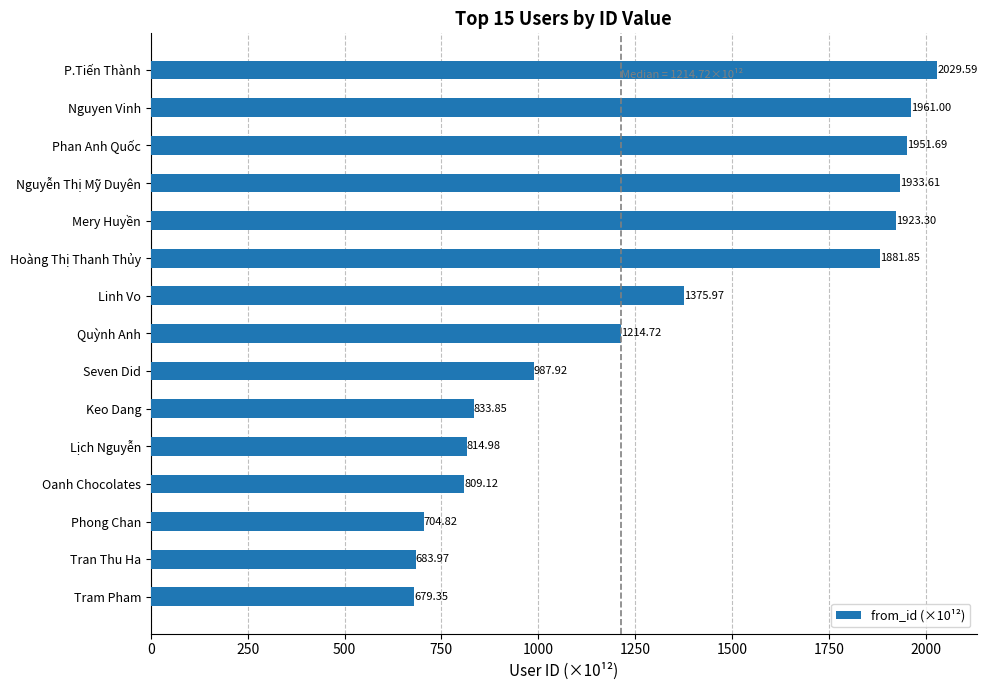

Between Oanh Chocolates and Lịch Nguyễn, which is larger?

Lịch Nguyễn